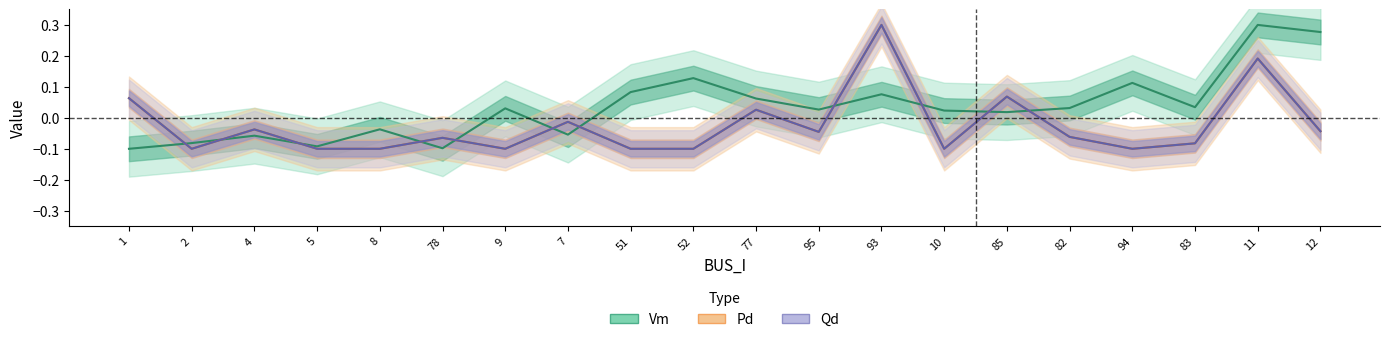

Rank the series at 51 from lowest to highest value.

Pd, Qd, Vm